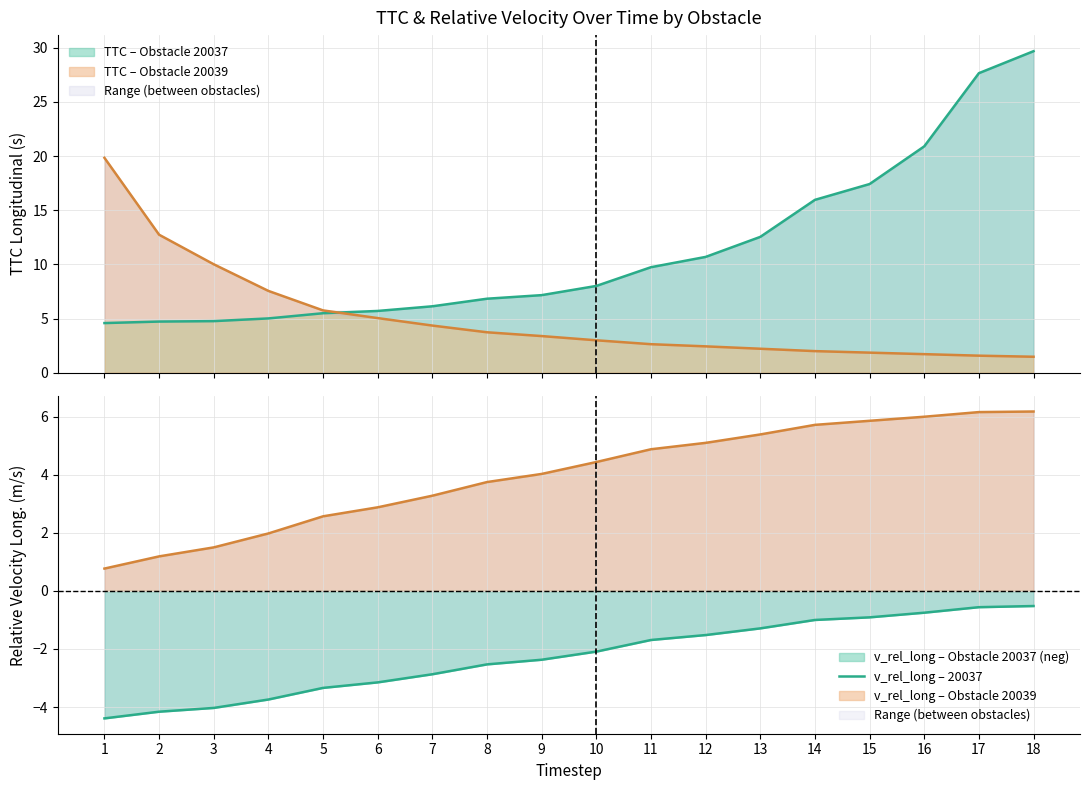

Is the value of v_rel_long – Obstacle 20037 (neg) at 1 greater than the value of v_rel_long – Obstacle 20039 at 18?

No